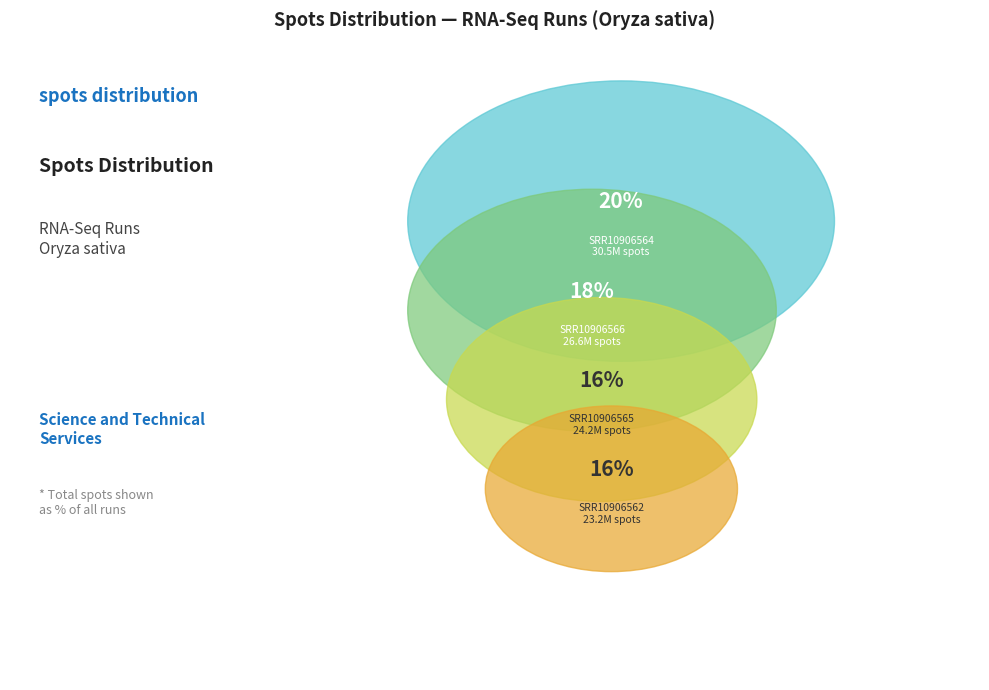

To the nearest percent, what is the average slice percentage?

17%